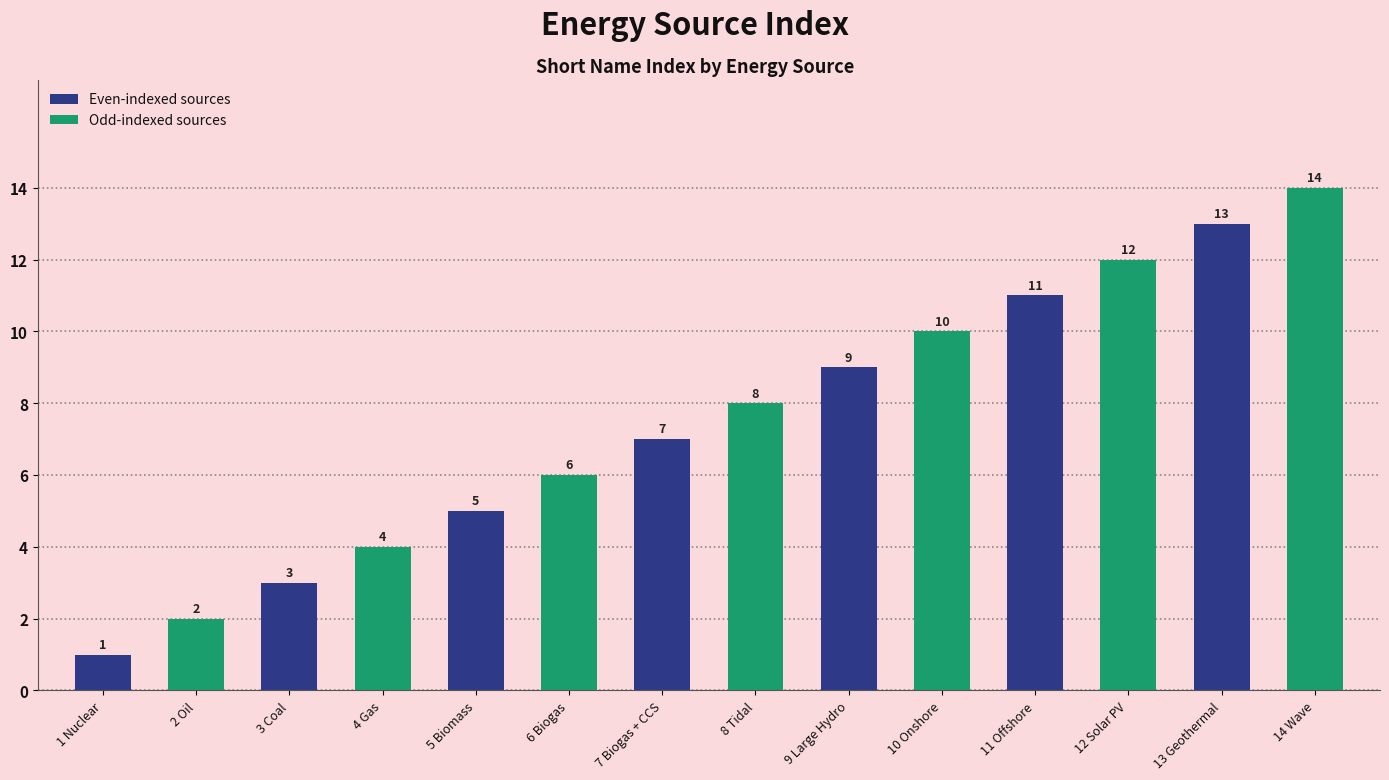

List the labels in order of value, largest first.

14 Wave, 13 Geothermal, 12 Solar PV, 11 Offshore, 10 Onshore, 9 Large Hydro, 8 Tidal, 7 Biogas + CCS, 6 Biogas, 5 Biomass, 4 Gas, 3 Coal, 2 Oil, 1 Nuclear